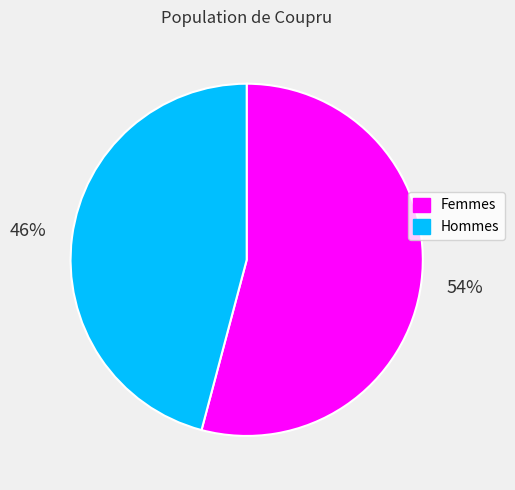

Is there any slice that represents more than half of the pie?

Yes